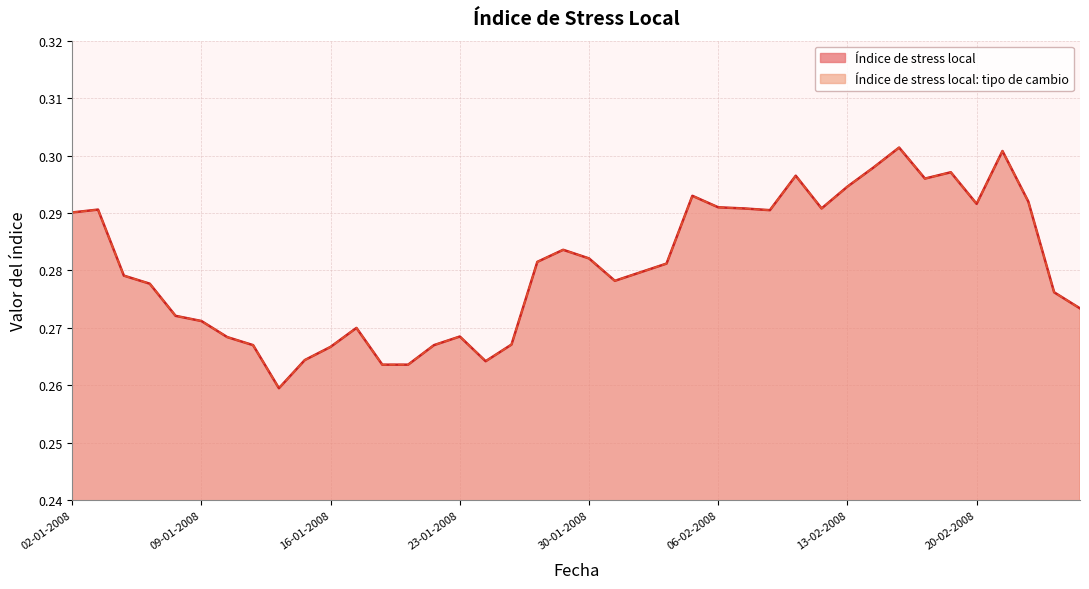

What is the minimum value for Índice de stress local?

0.3